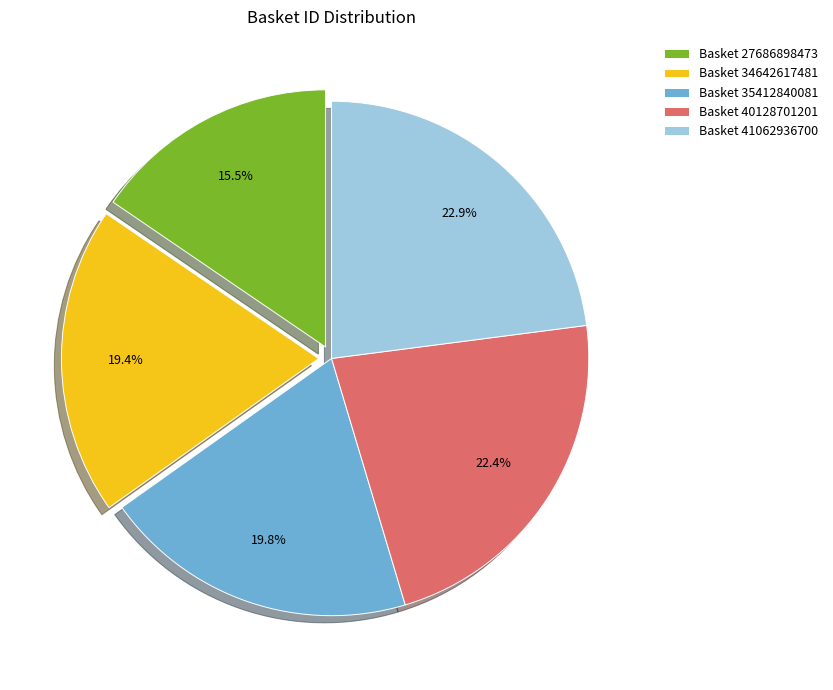

What percentage is NOT represented by Basket 34642617481?

80.6%